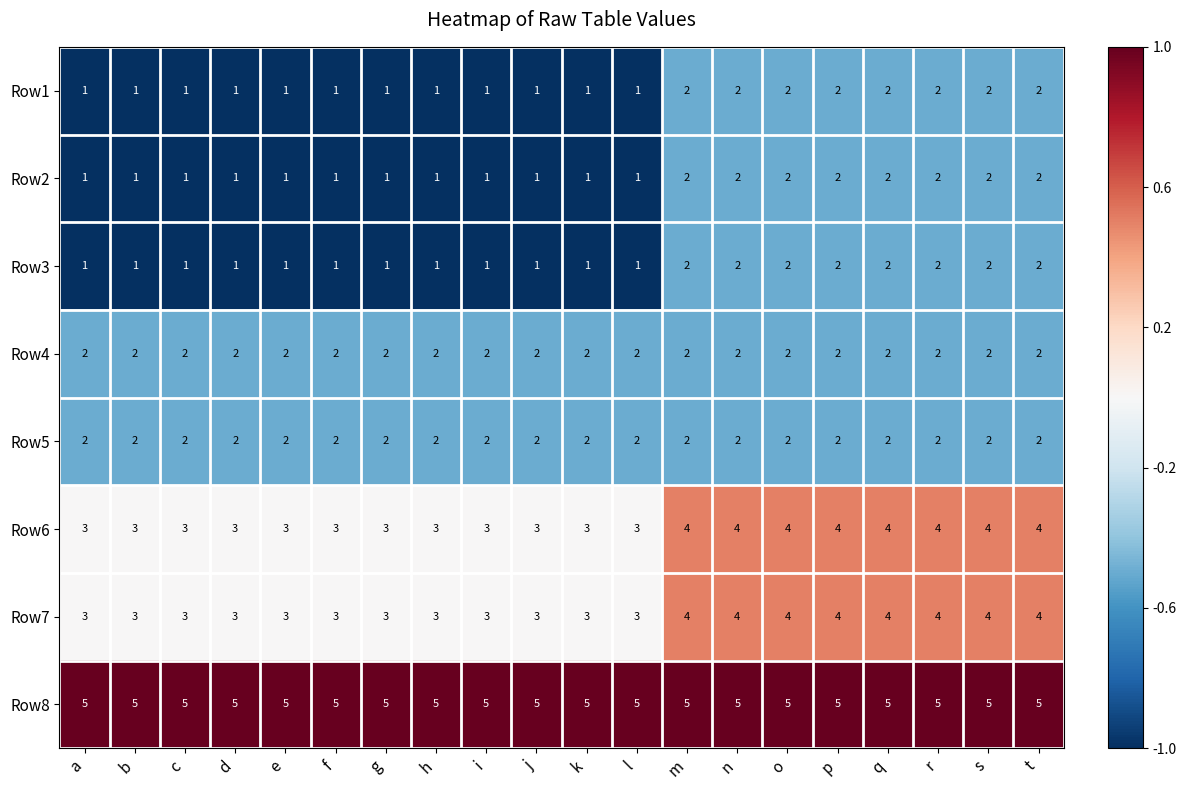

What is the spread (max minus min) of values at k?

4